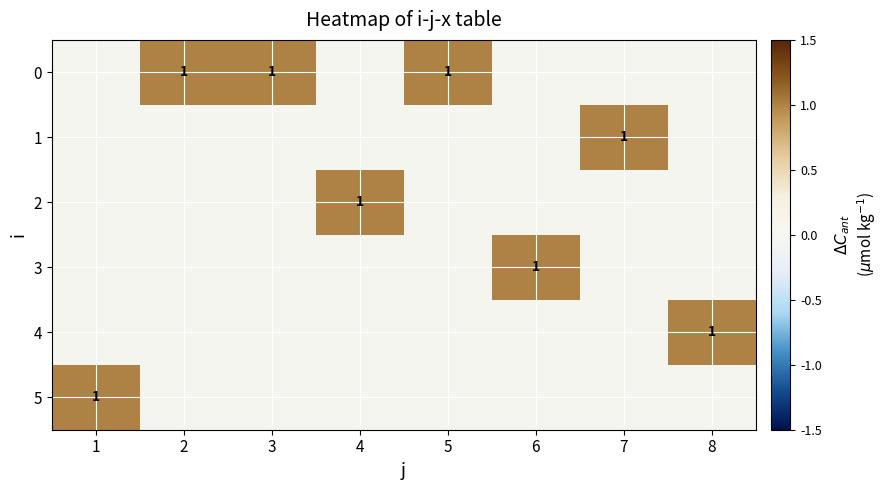

How many positive values does the 4 series have?

1